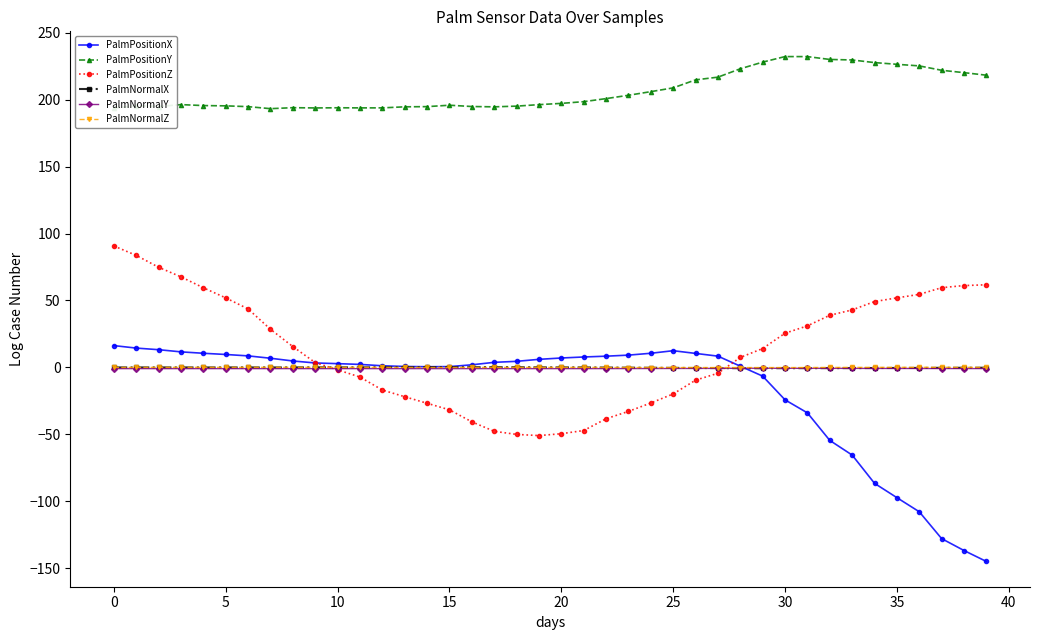

True or false: PalmPositionY has more than 0 interior local peaks.

True